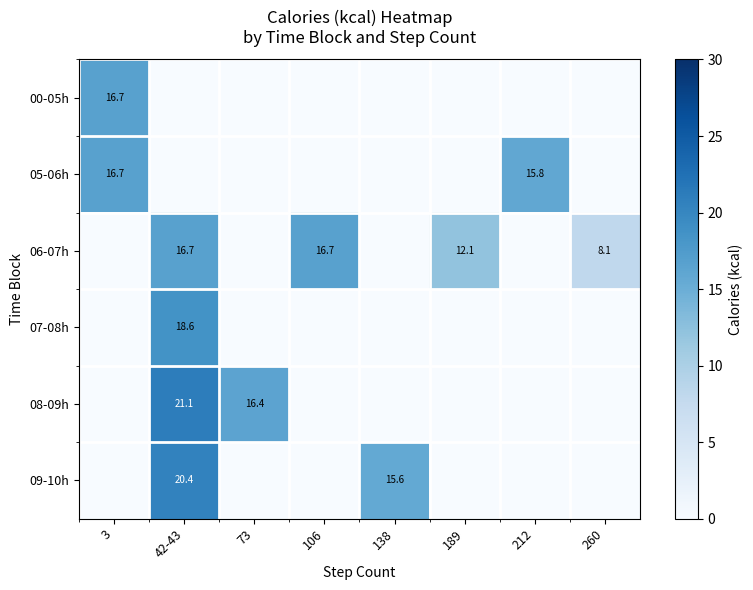

Which category has the highest value in the 09-10h series?

42-43